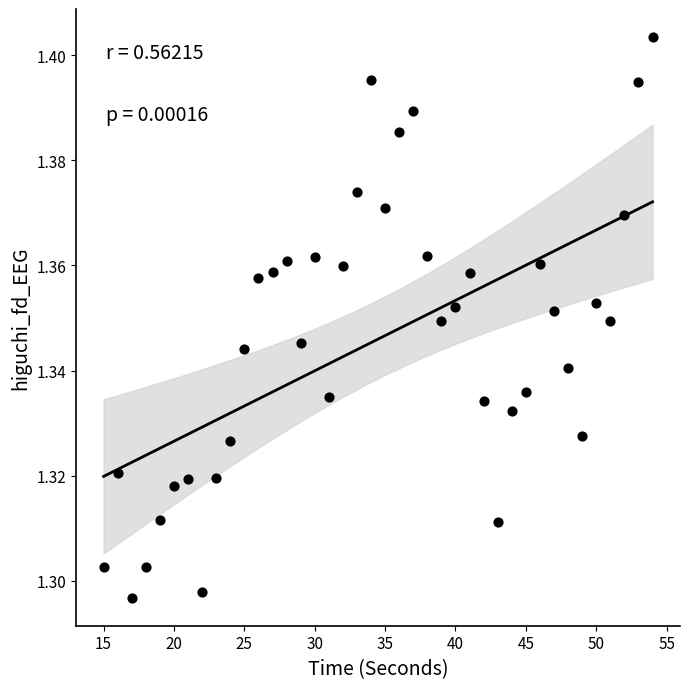

What is the range of X values (max minus min)?

39.0